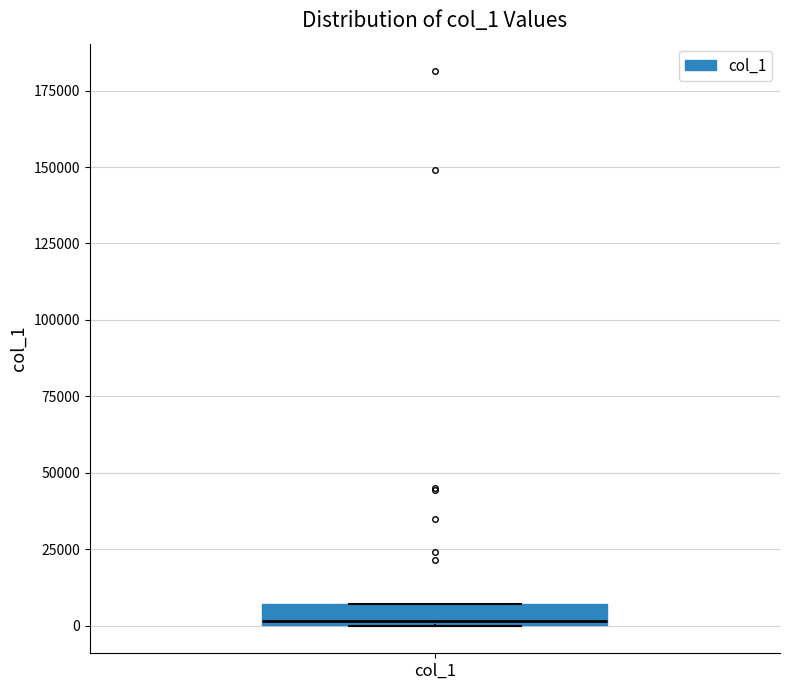

Where is the upper edge of the box for col_1 on the y-axis? The values are not printed on the chart, so give them approximately, as read against the axis.

5000